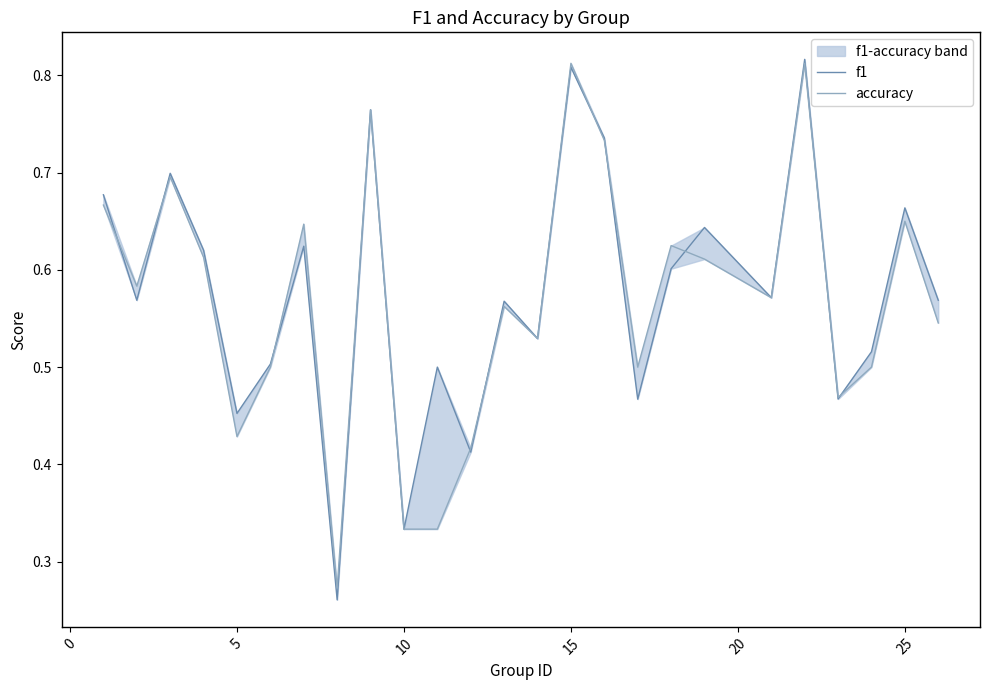

True or false: accuracy has more than 0 interior local peaks.

True